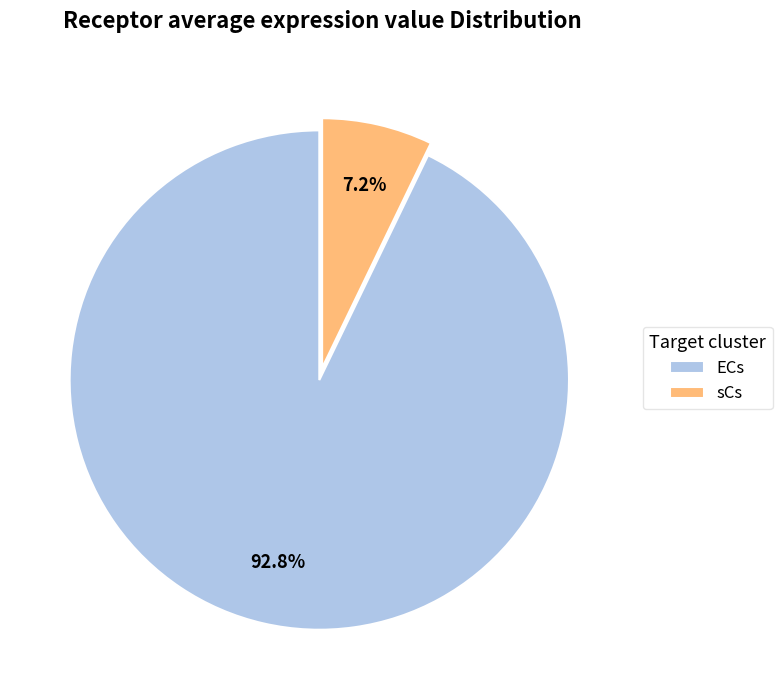

Combined, do sCs and ECs account for over 50%?

Yes